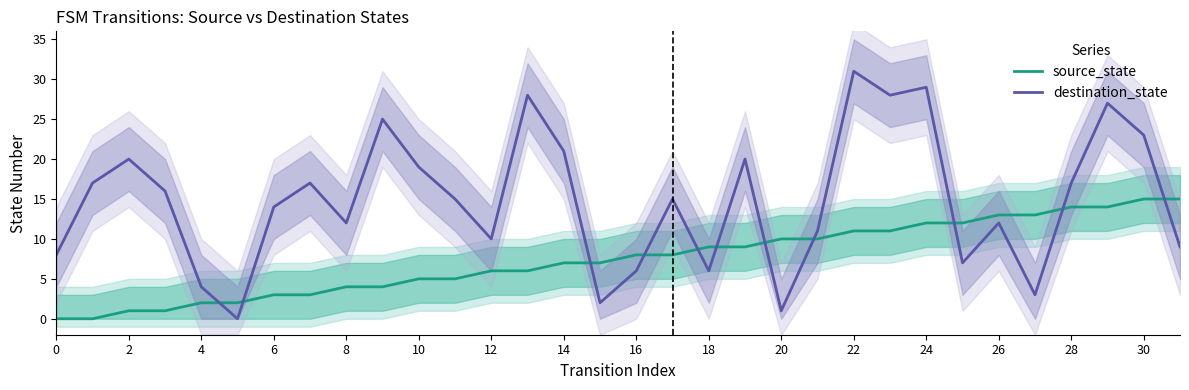

True or false: source_state has more than 0 points higher than both neighbors.

False